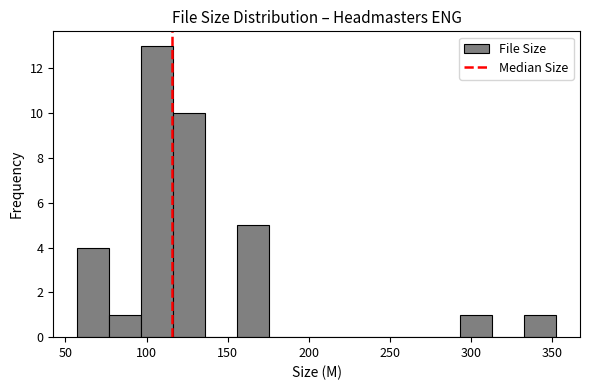

Around what value on the x-axis is the tallest bar? Give the approximate position of its centre, as read against the axis.

105